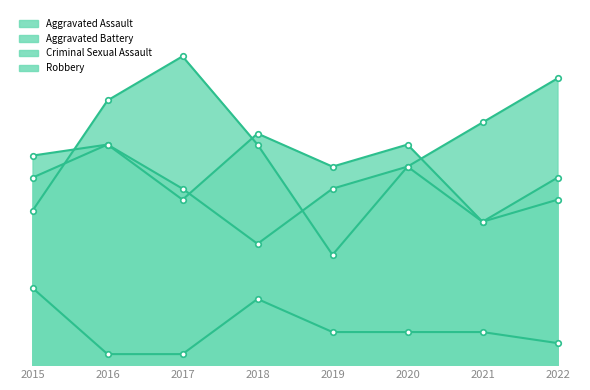

What is the total value across all series at 2019?

47